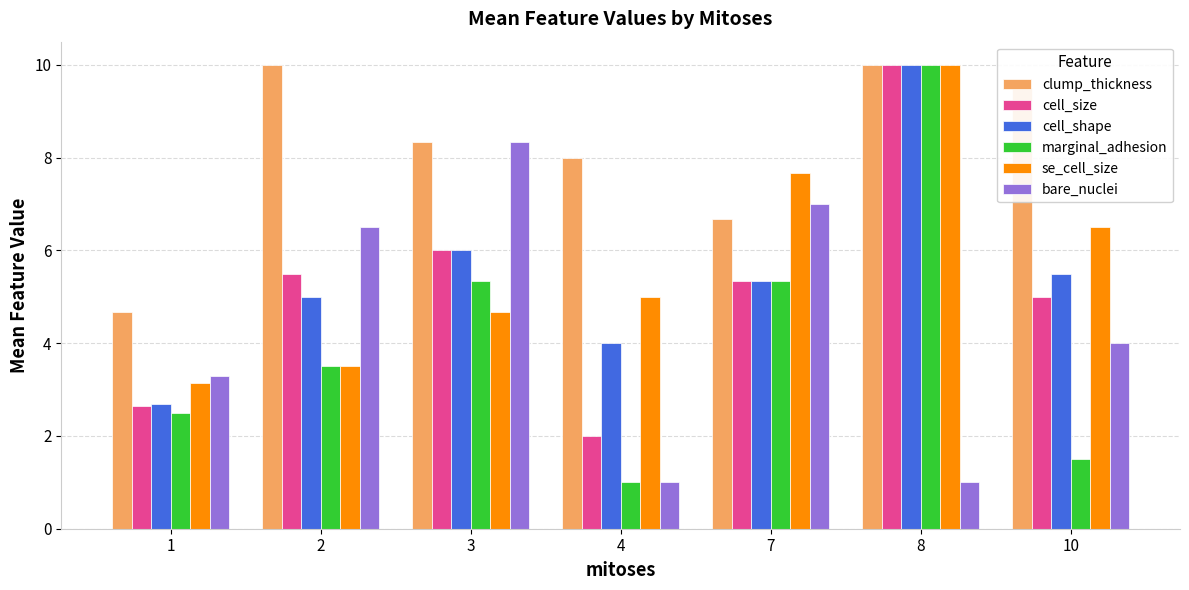

True or false: clump_thickness has a value of 8.0 at 4.

True